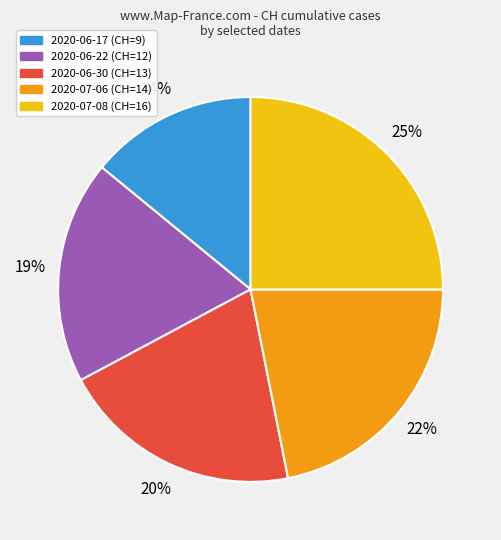

Combined, do 2020-06-22 (CH=12) and 2020-06-30 (CH=13) account for over 50%?

No